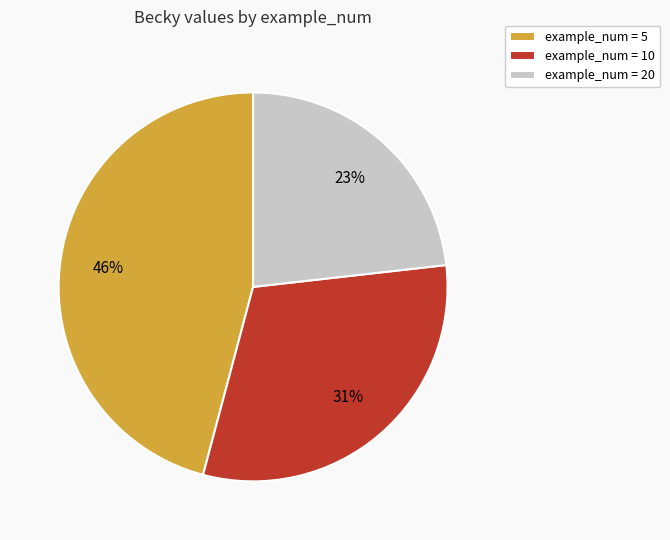

True or false: example_num = 10 accounts for 31% of the total.

True